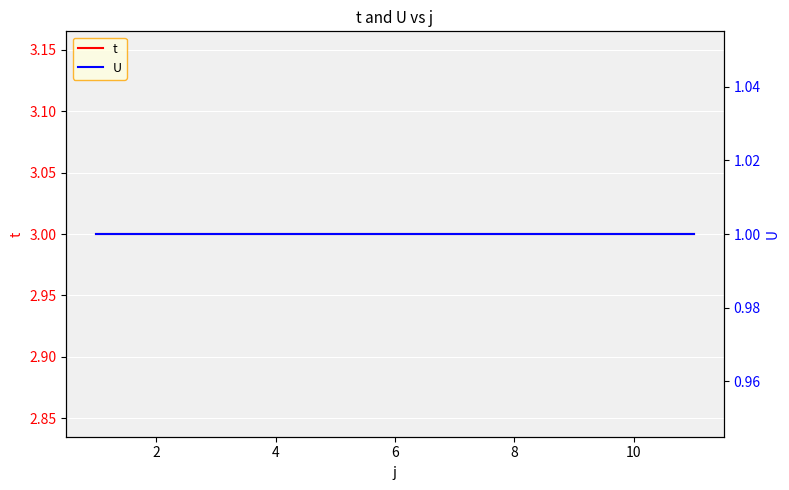

True or false: t has more than 0 points higher than both neighbors.

False